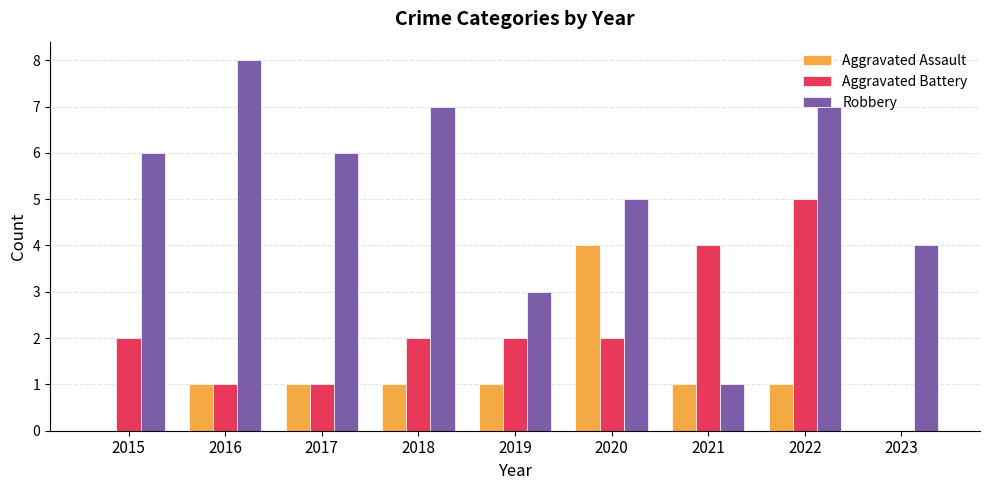

What value does the Robbery series have at 2017?

6